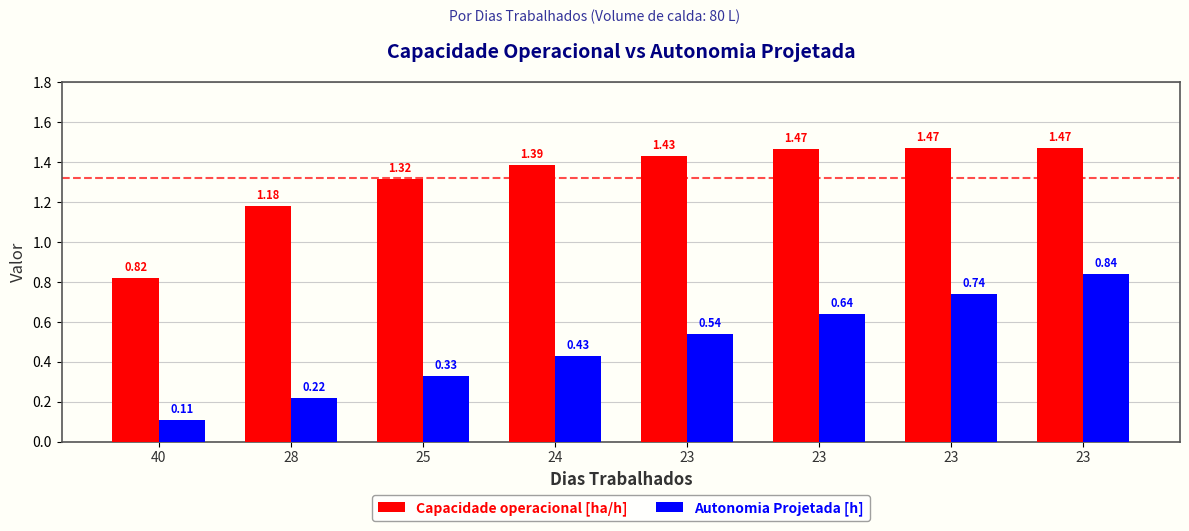

List the series in order of their overall mean, lowest first.

Autonomia Projetada [h], Capacidade operacional [ha/h]